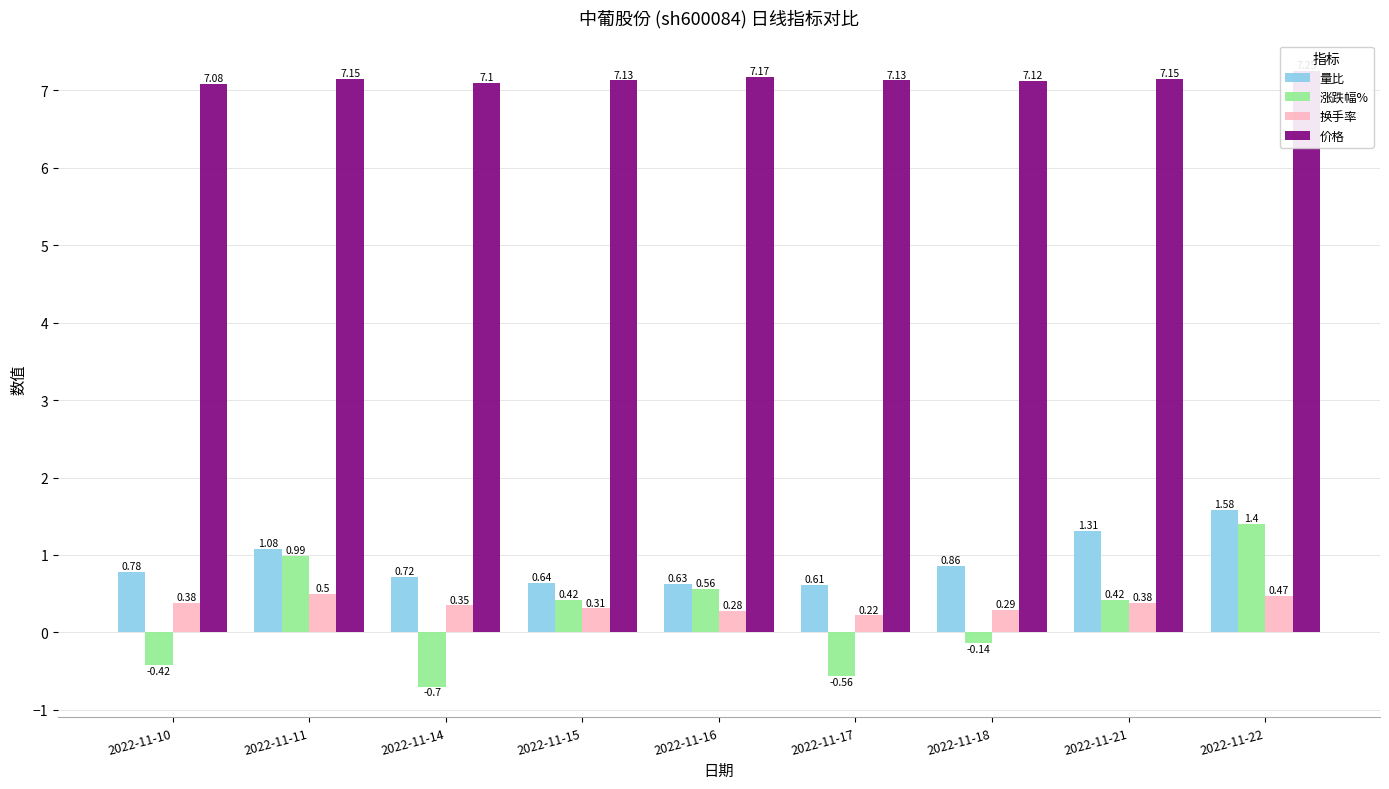

What is the value of the 涨跌幅% bar at the 3rd from the left?

-0.7